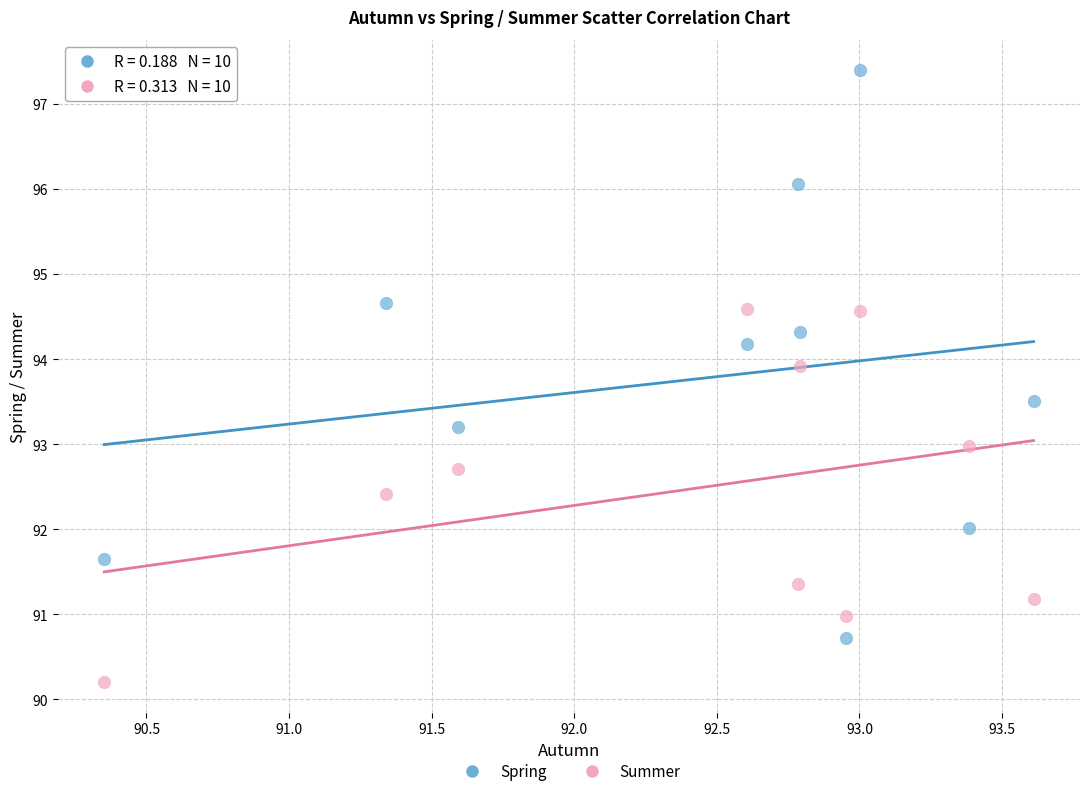

Which series has the largest Y range (max minus min)?

Spring